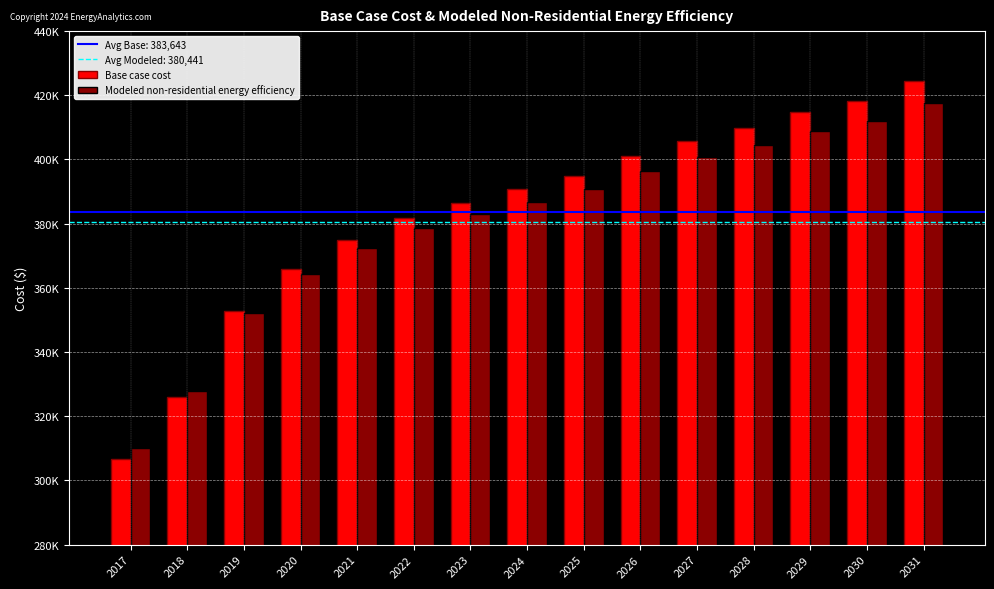

Are the bars horizontal?

No